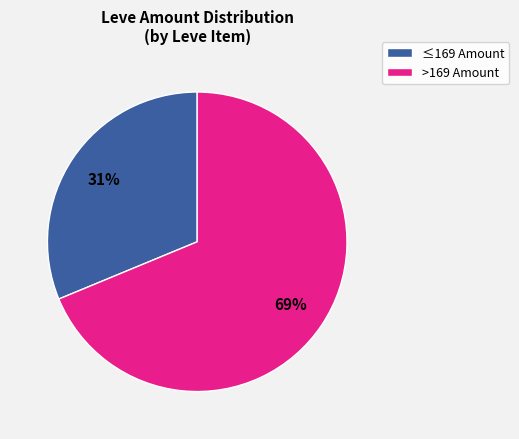

Is there a majority slice in this chart?

Yes